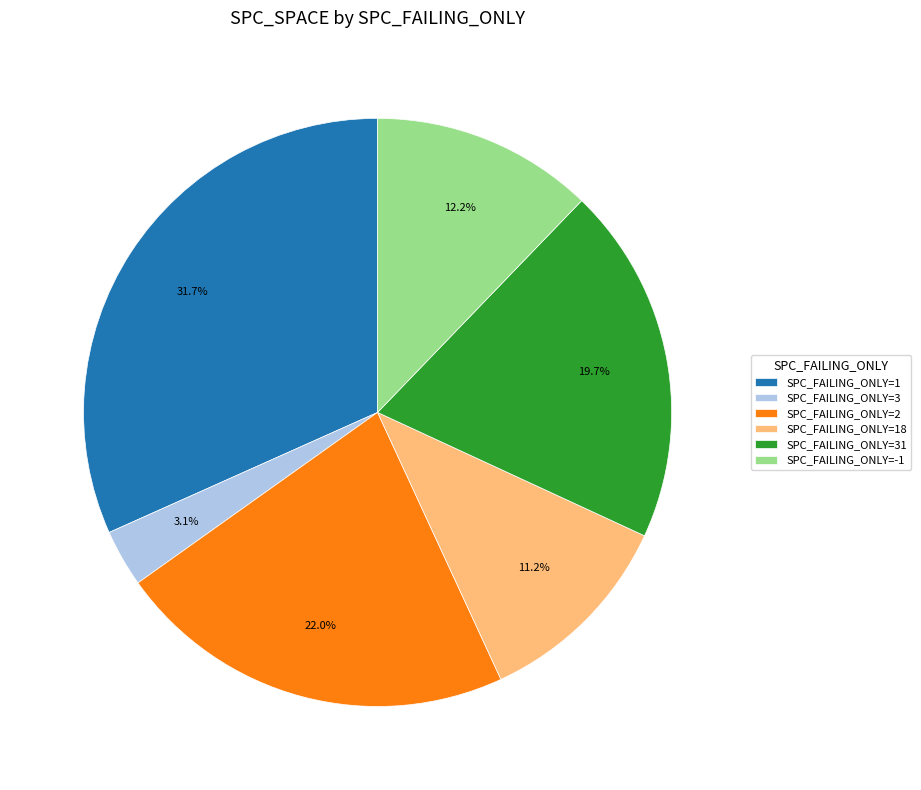

How much of the chart is everything except SPC_FAILING_ONLY=18?

88.8%